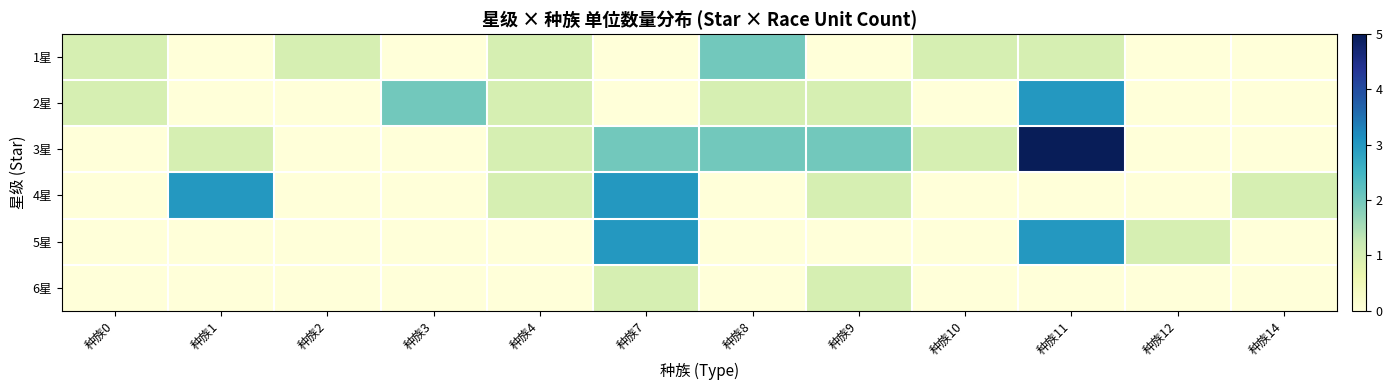

How many series are shown in this chart?

6